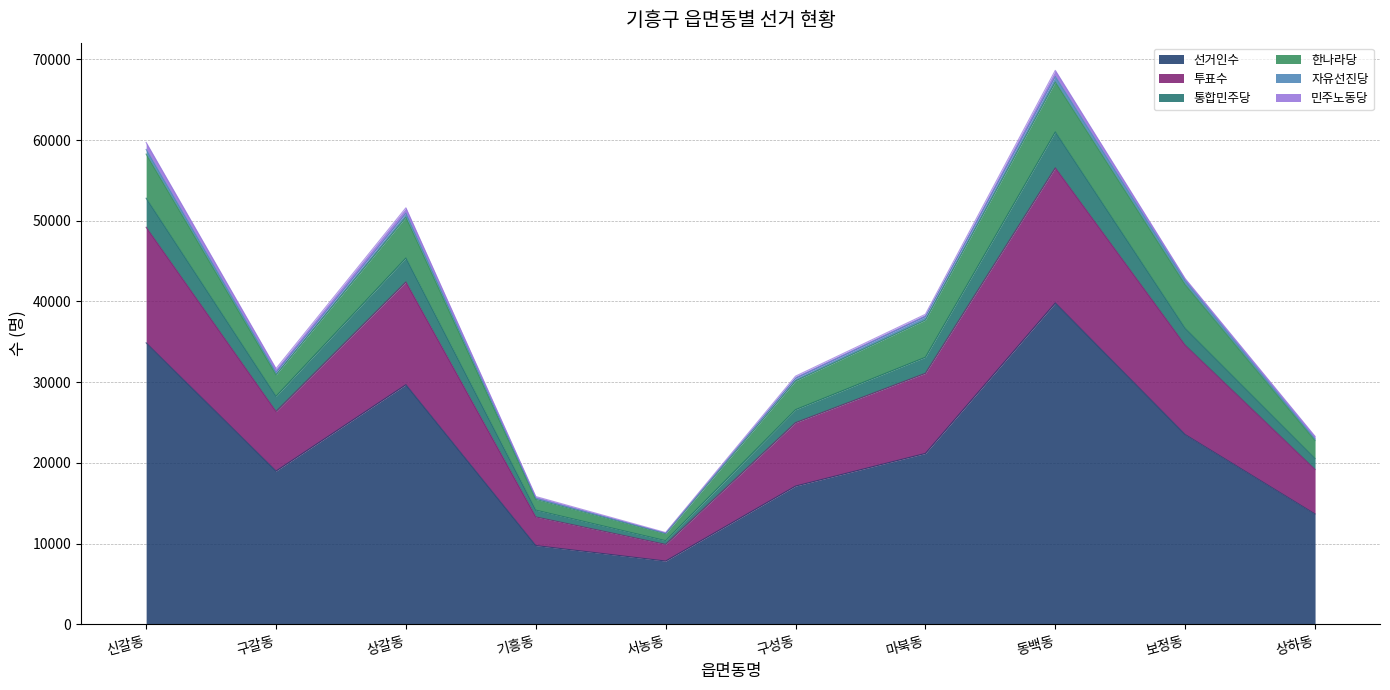

What is the maximum value for 선거인수?

39817